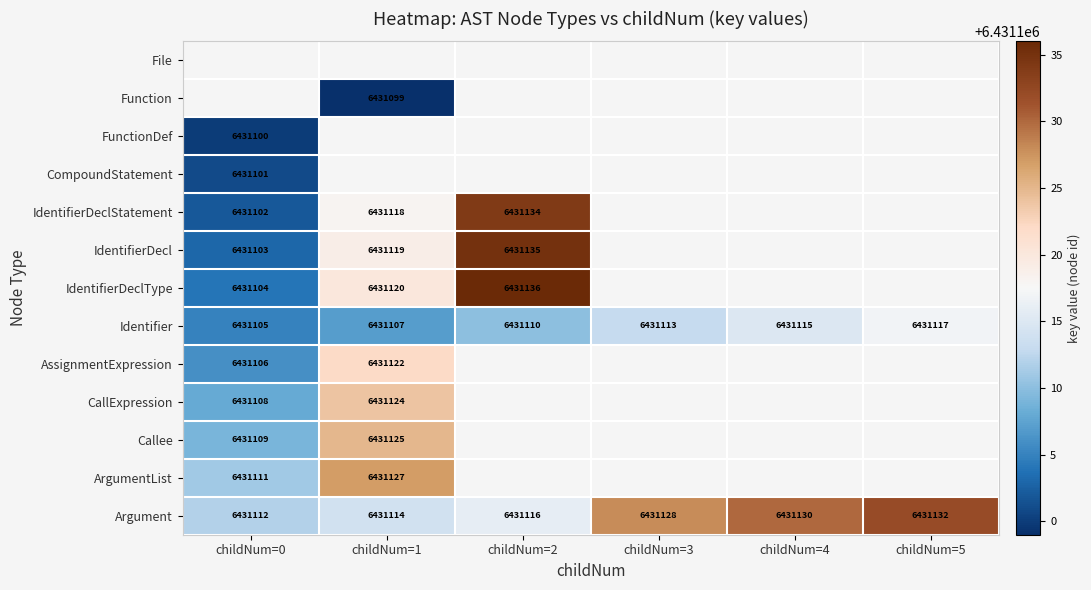

What is the approximate value of Argument at childNum=2, to the nearest 5?

6431115